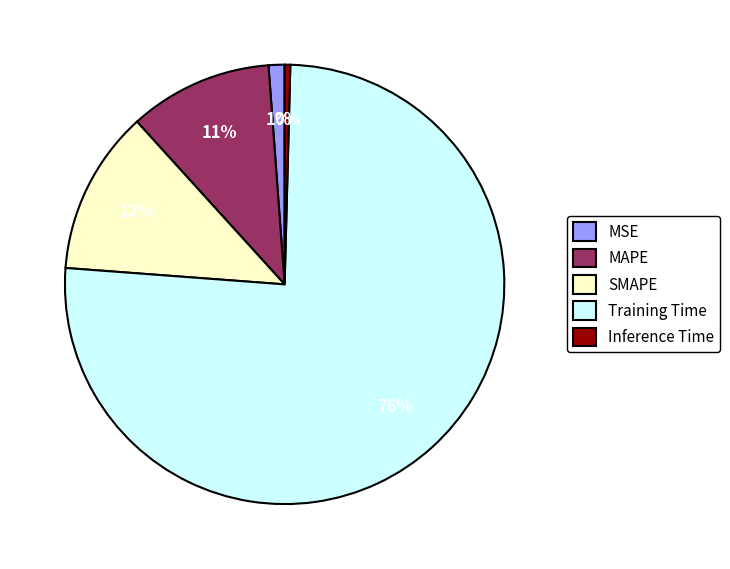

How many segments does this pie chart have?

5